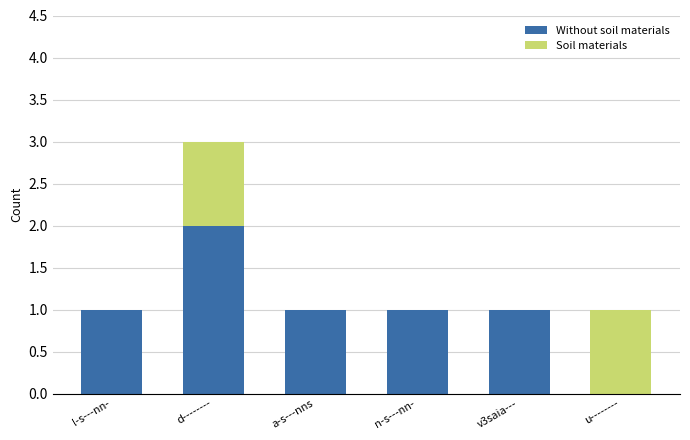

What is the sum of all Without soil materials values?

6